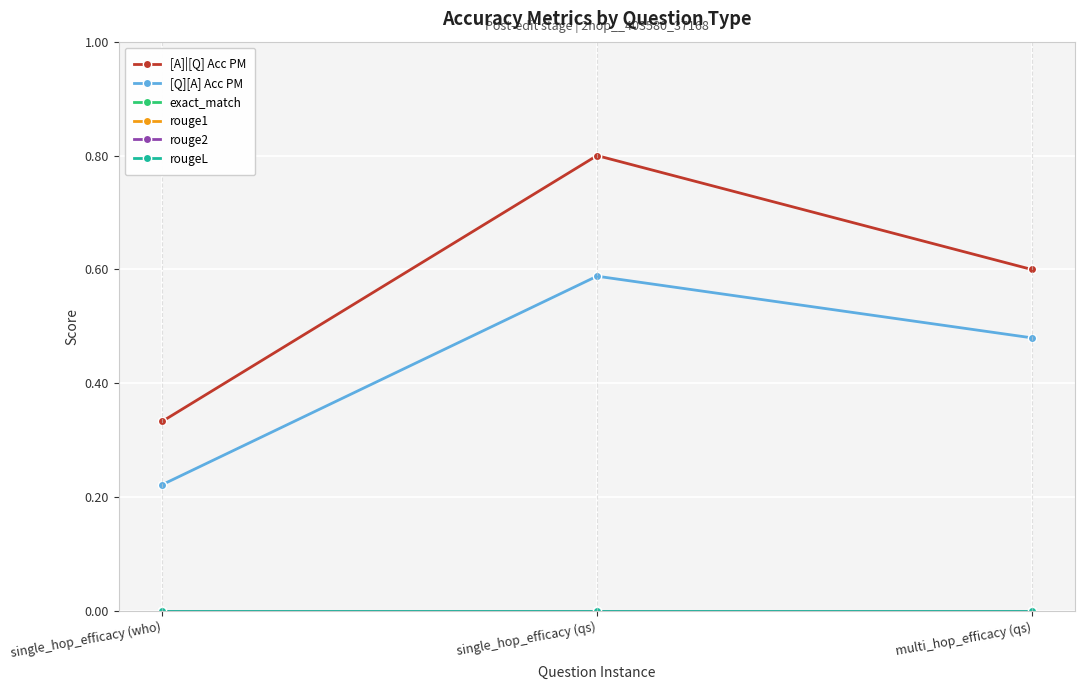

What is the label of the 3rd point from the right?

single_hop_efficacy (who)